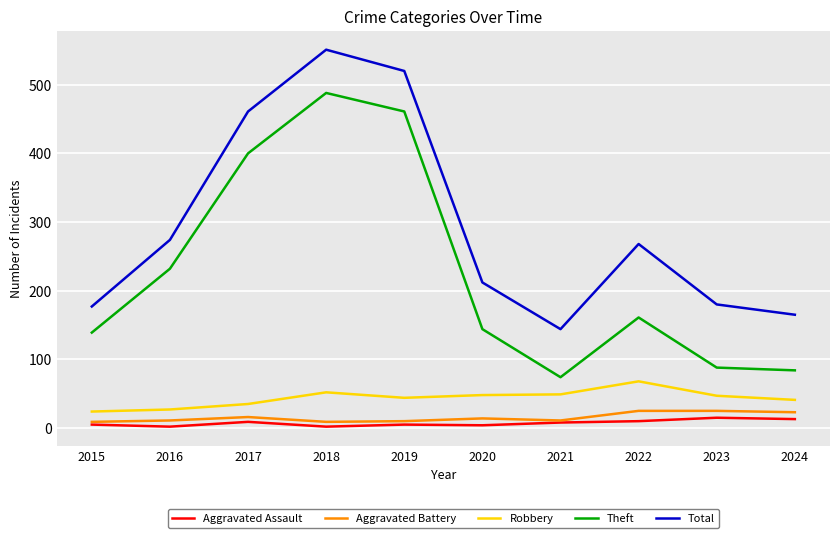

The Robbery series shows 49 at 2021. True or false?

True